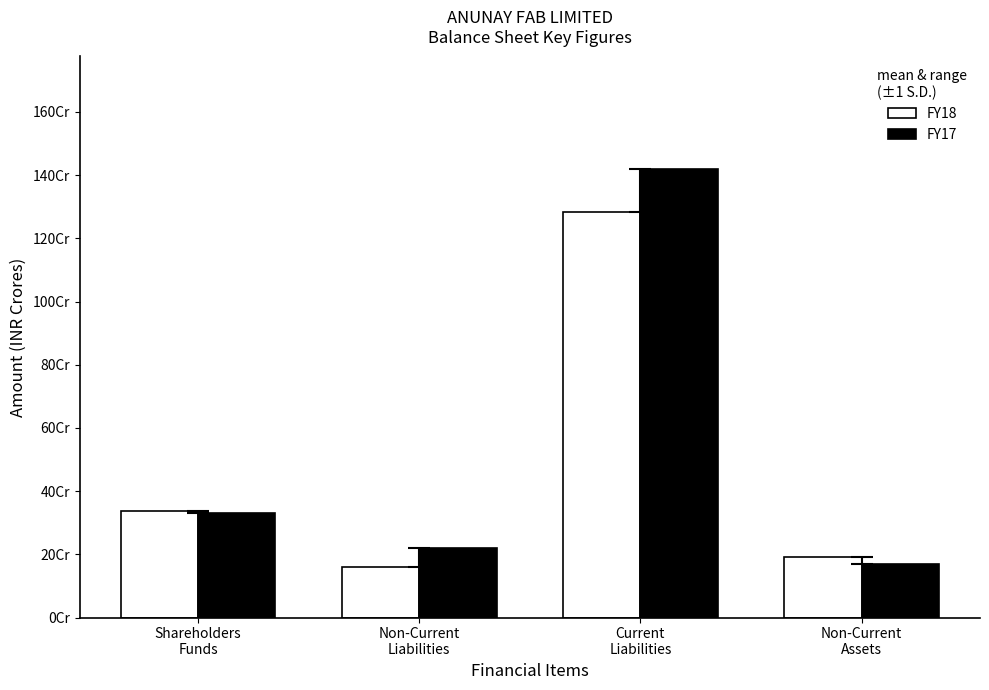

What is the difference between the FY17 values at Current
Liabilities and Shareholders
Funds?

1089009906